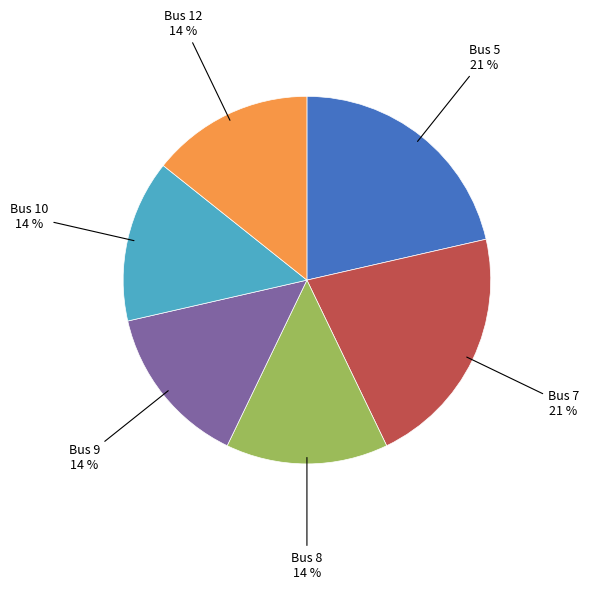

To the nearest percent, what percentage of the pie is Bus 12?

14%